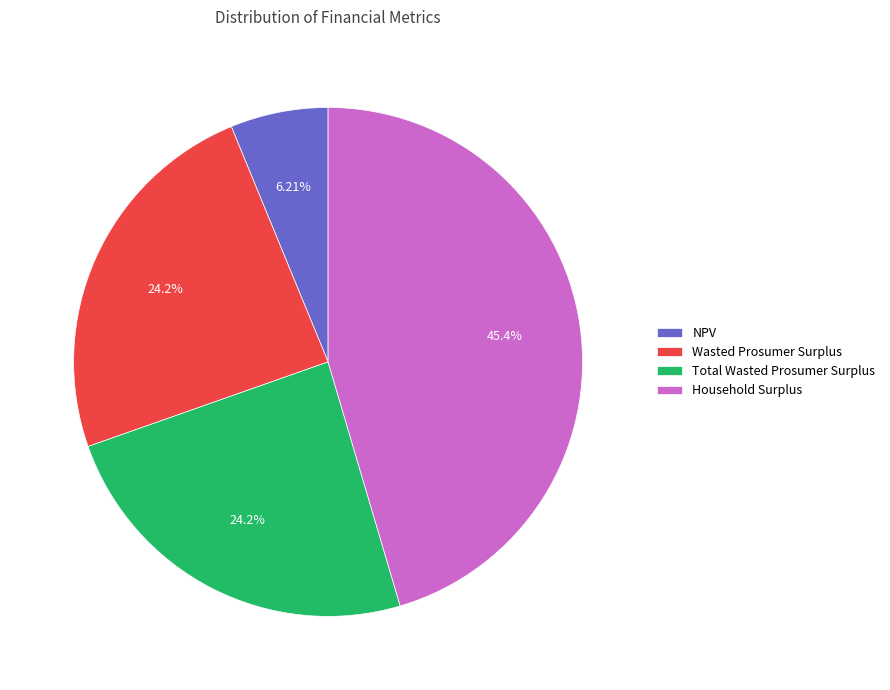

What percentage is the NPV slice, to the nearest percent?

6%